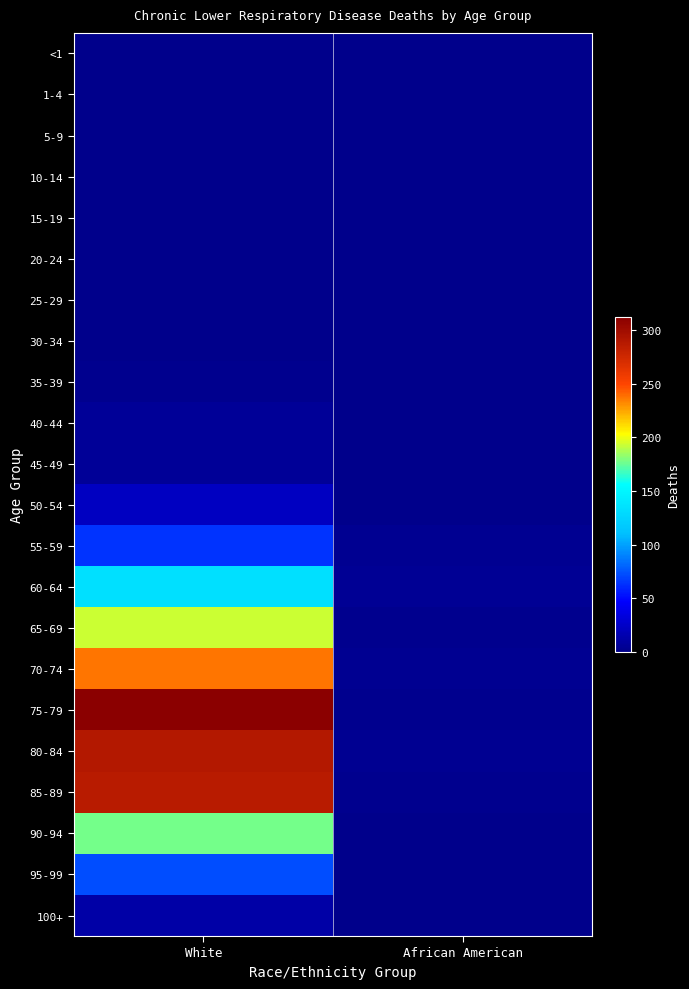

What is the spread (max minus min) of values at African American?

4